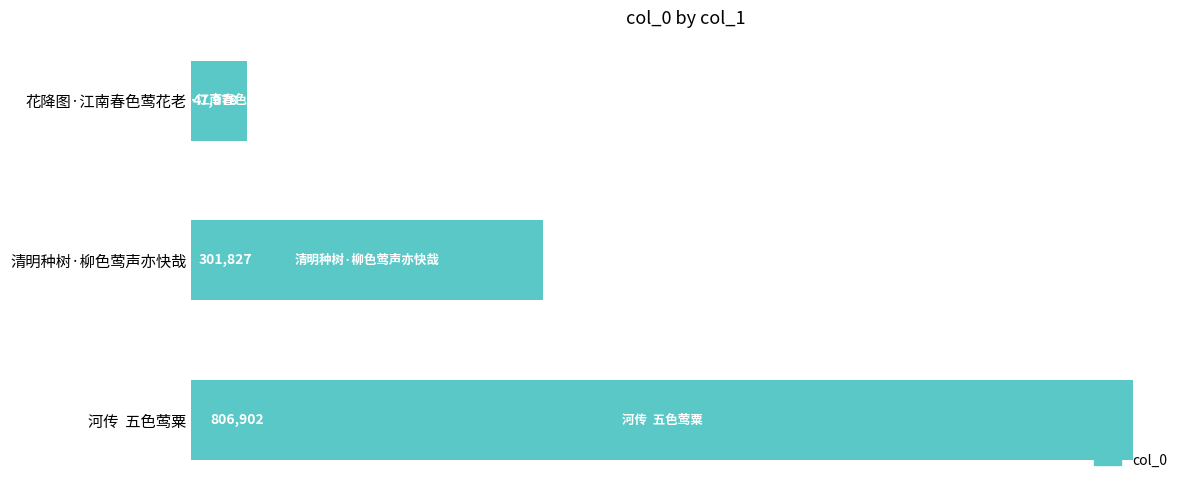

What is the label of the 1st bar from the bottom?

河传  五色莺粟